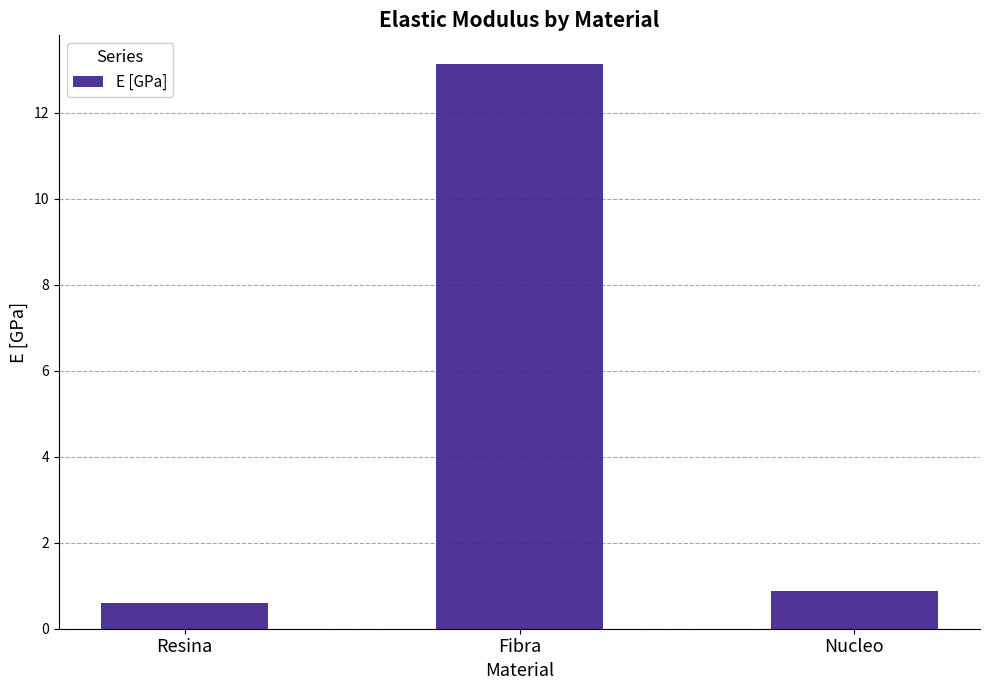

List the labels in order of value, largest first.

Fibra, Nucleo, Resina